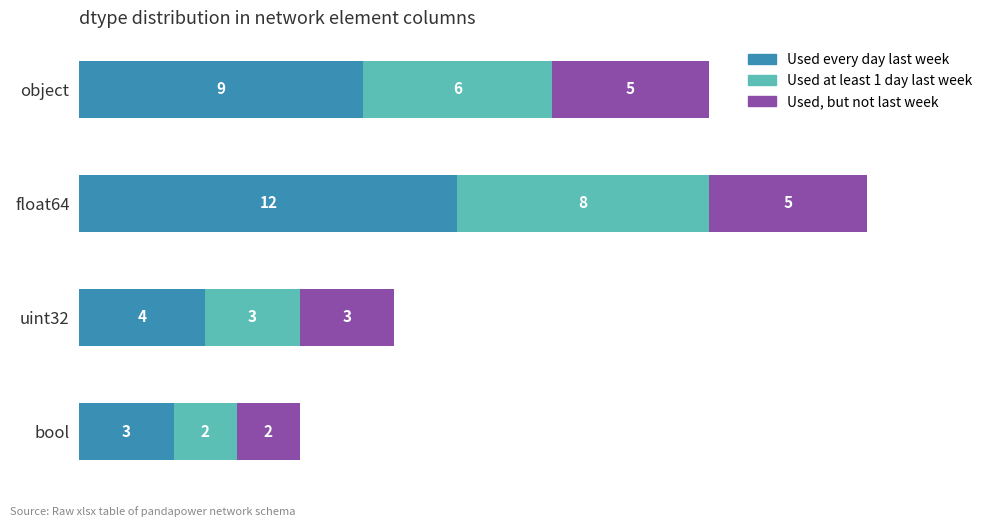

The Used every day last week series shows 19 at float64. True or false?

False